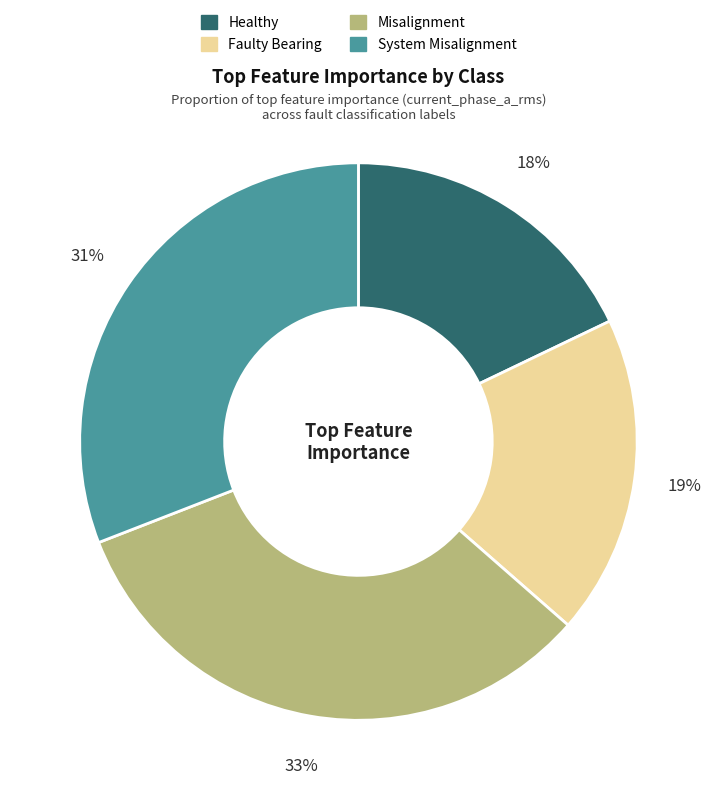

Which slice is the smallest?

Healthy